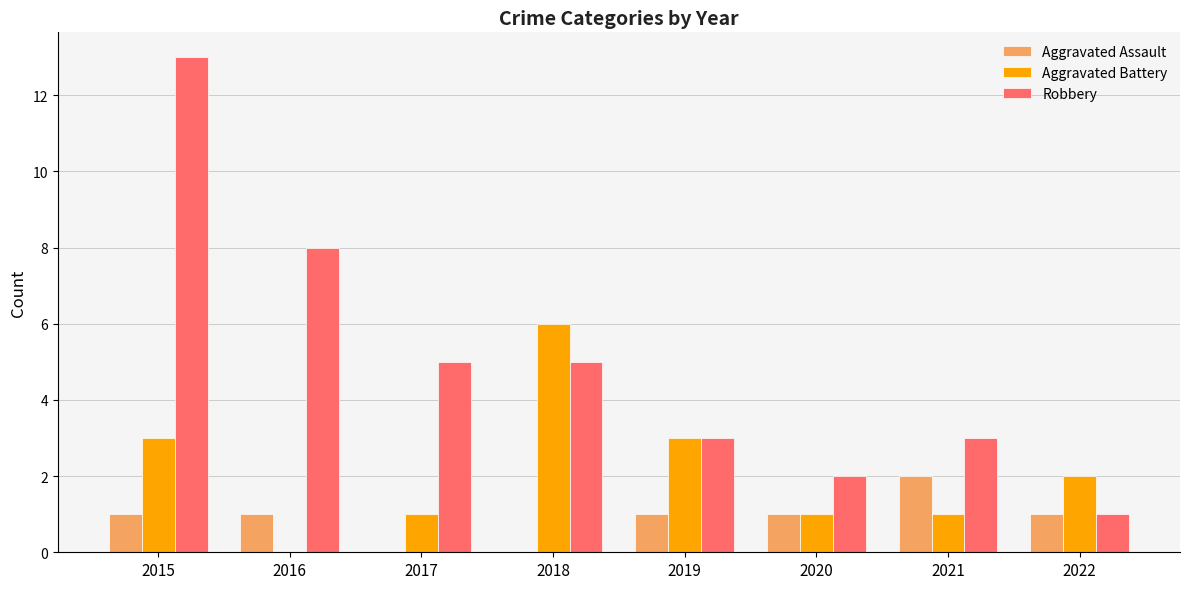

What is the difference between the Robbery values at 2022 and 2019?

2